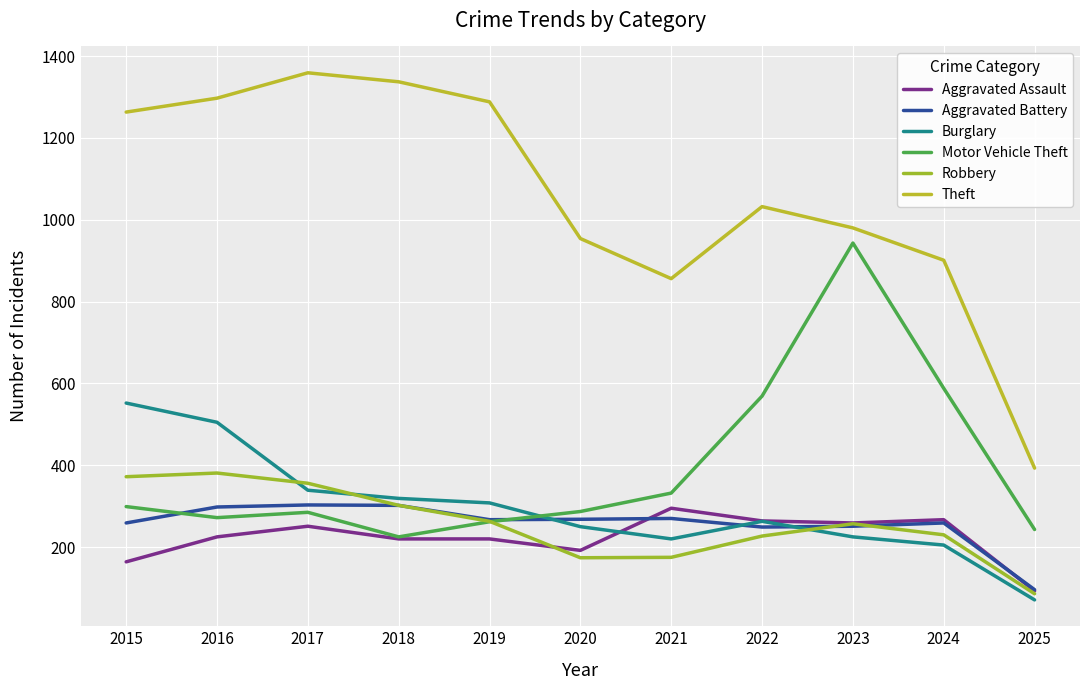

Where do Aggravated Assault and Aggravated Battery first cross each other?

2020 and 2021